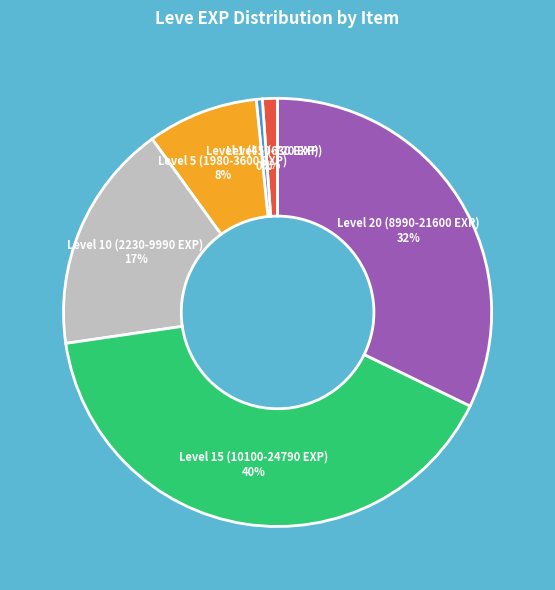

Is there a majority slice in this chart?

No